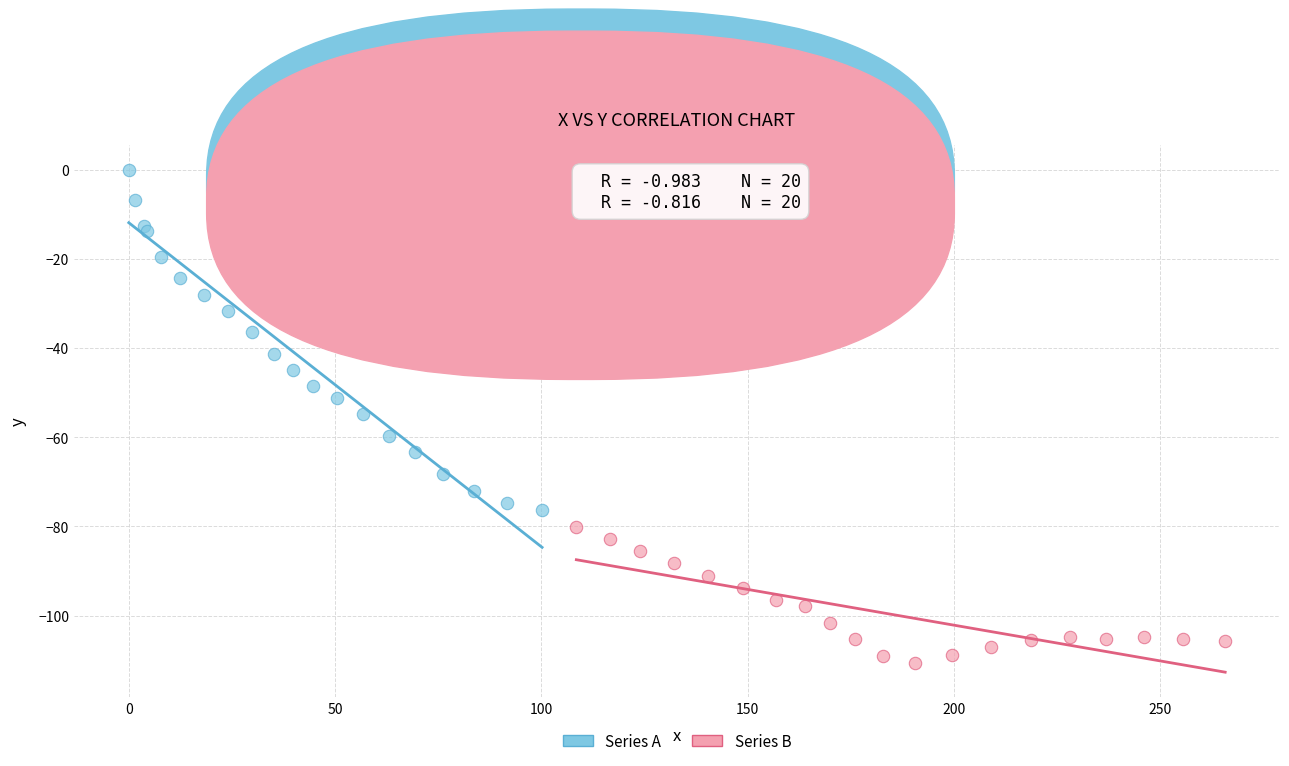

Which series has the largest Y range (max minus min)?

Series A